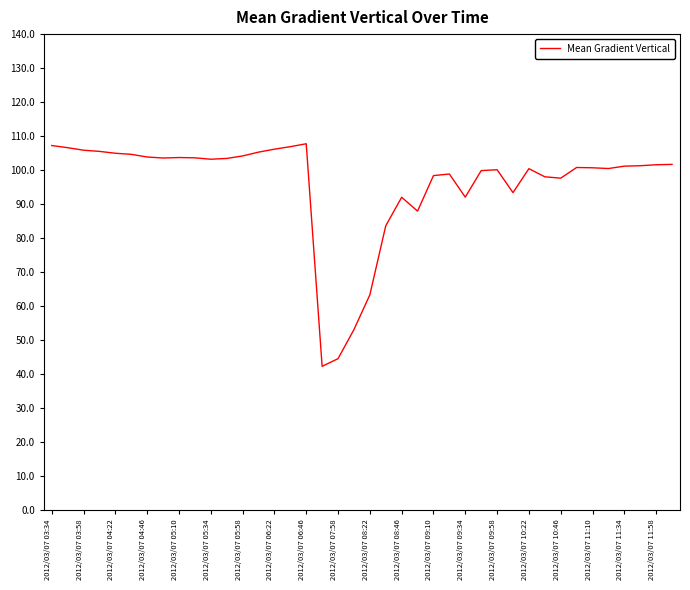

What is the maximum value shown in the chart?

107.8